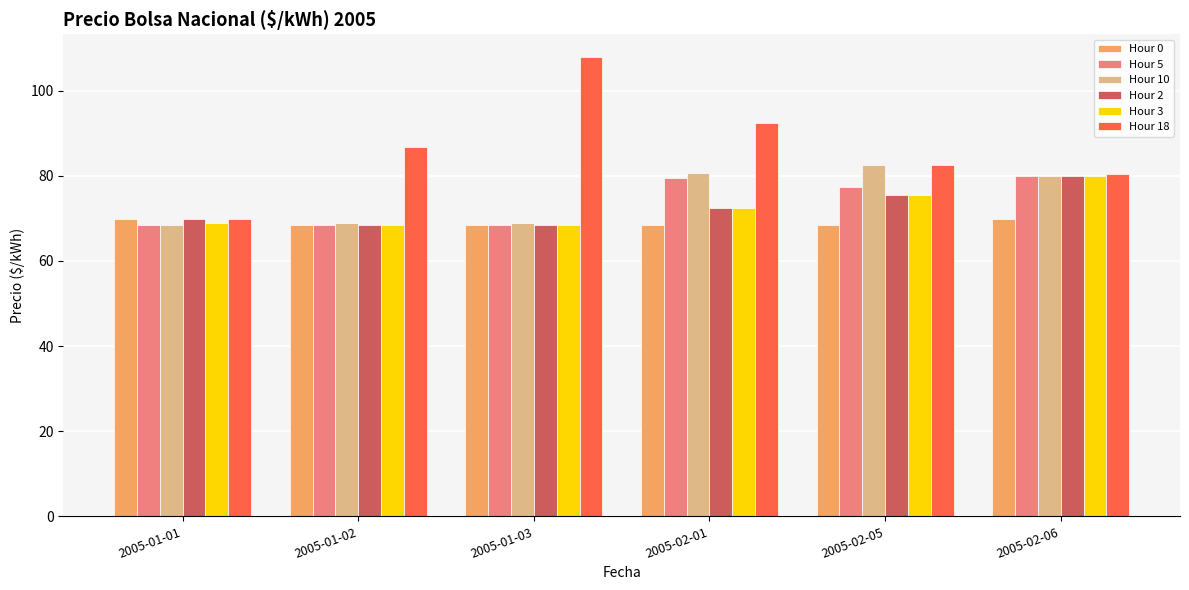

Reading left to right, list all the values displayed in this chart.

Hour 0: 69.8	68.3	68.3	68.3	68.3	69.8
Hour 5: 68.3	68.3	68.3	79.5	77.5	80.0
Hour 10: 68.3	68.8	68.8	80.6	82.6	80.0
Hour 2: 69.8	68.3	68.3	72.5	75.5	80.0
Hour 3: 68.8	68.3	68.3	72.5	75.5	80.0
Hour 18: 69.8	86.8	107.8	92.5	82.6	80.5